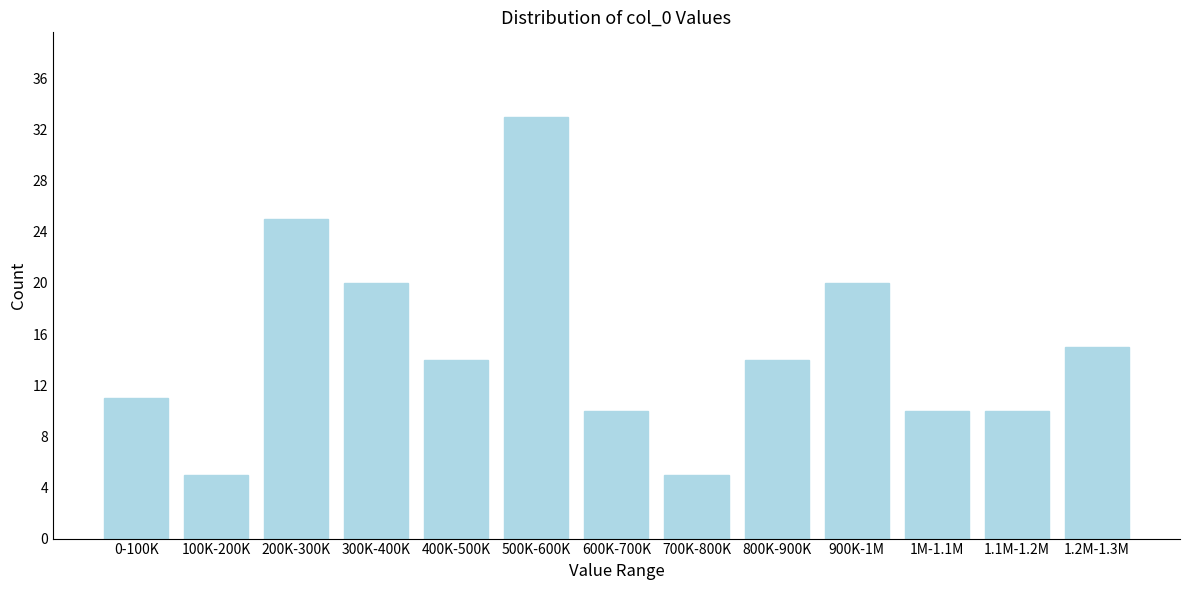

Reading right to left, transcribe all the data shown in this chart.

15	10	10	20	14	5	10	33	14	20	25	5	11